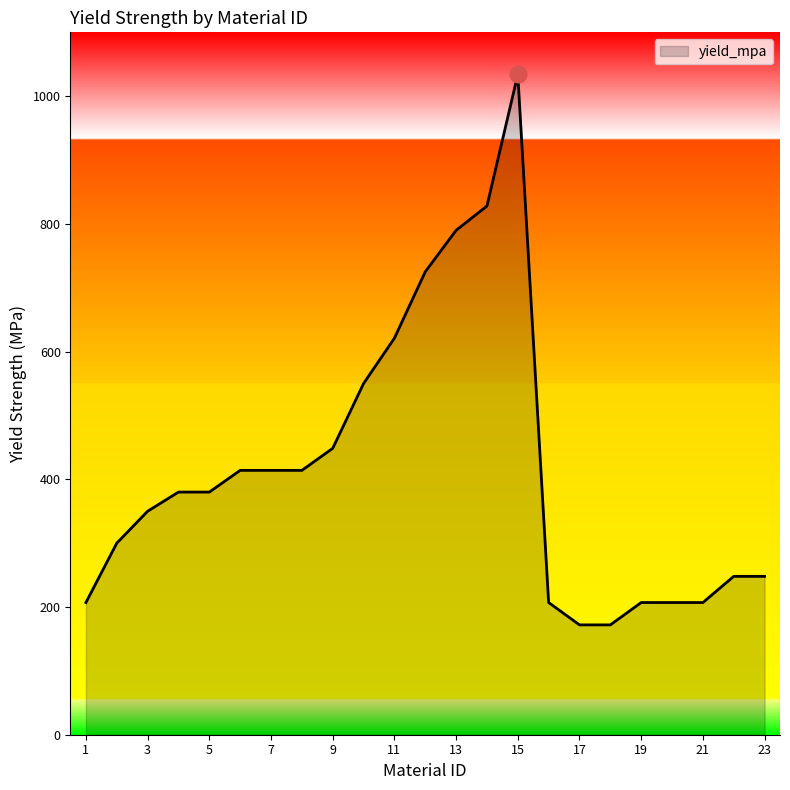

What is the maximum value shown in the chart?

1034.0